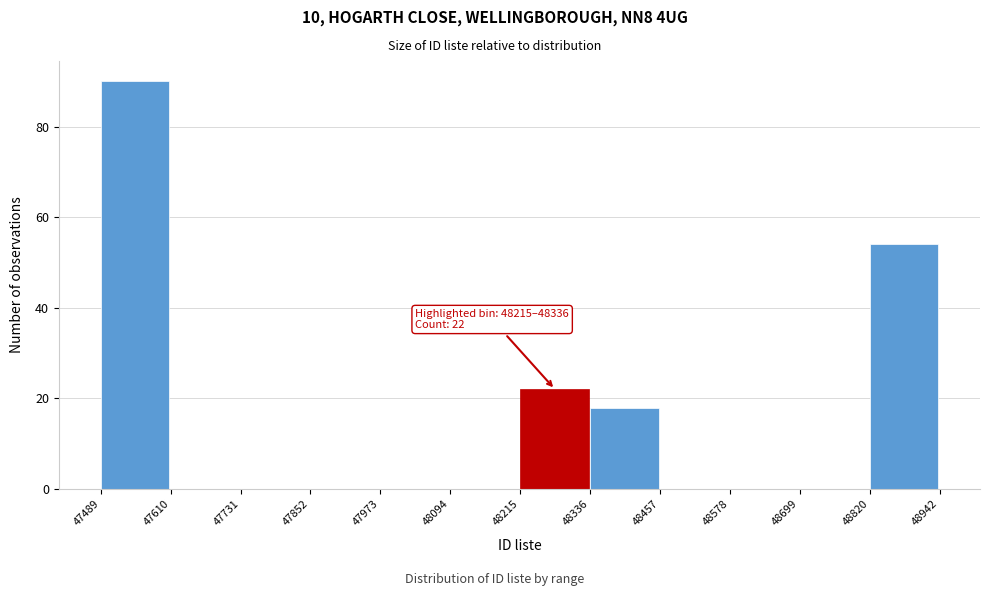

Which range on the x-axis has the tallest bar?

47489 to 47610